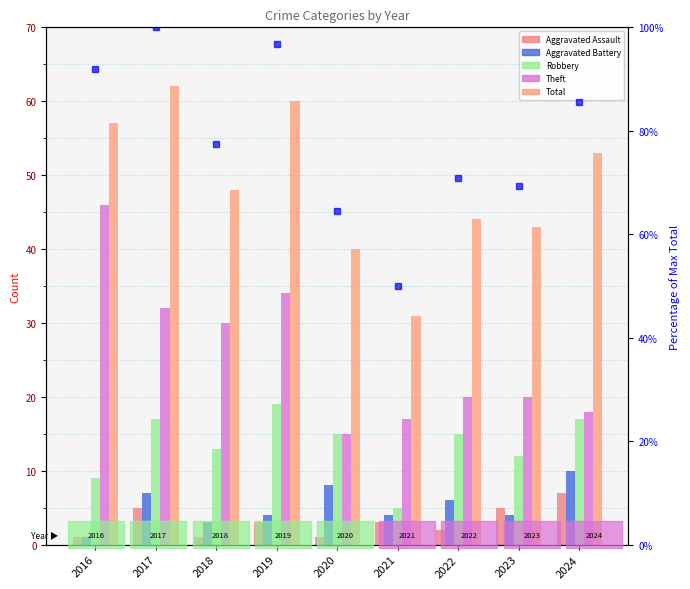

How many categories are shown in the chart?

9